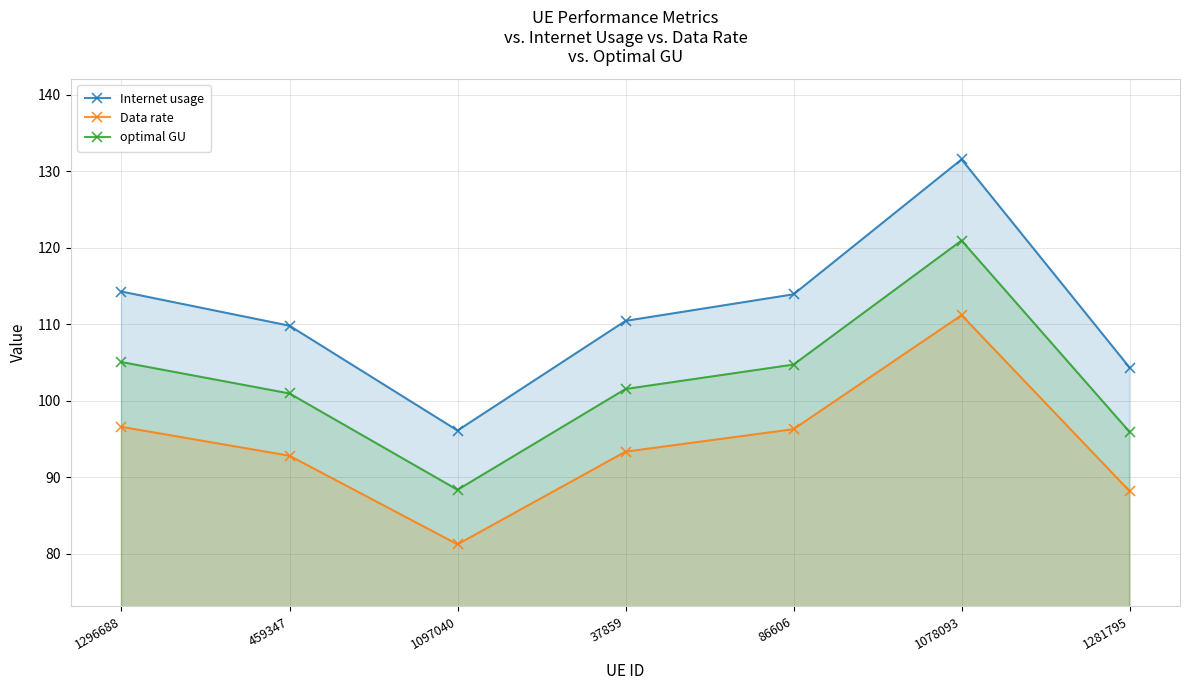

What is the sum of all optimal GU values?

717.6